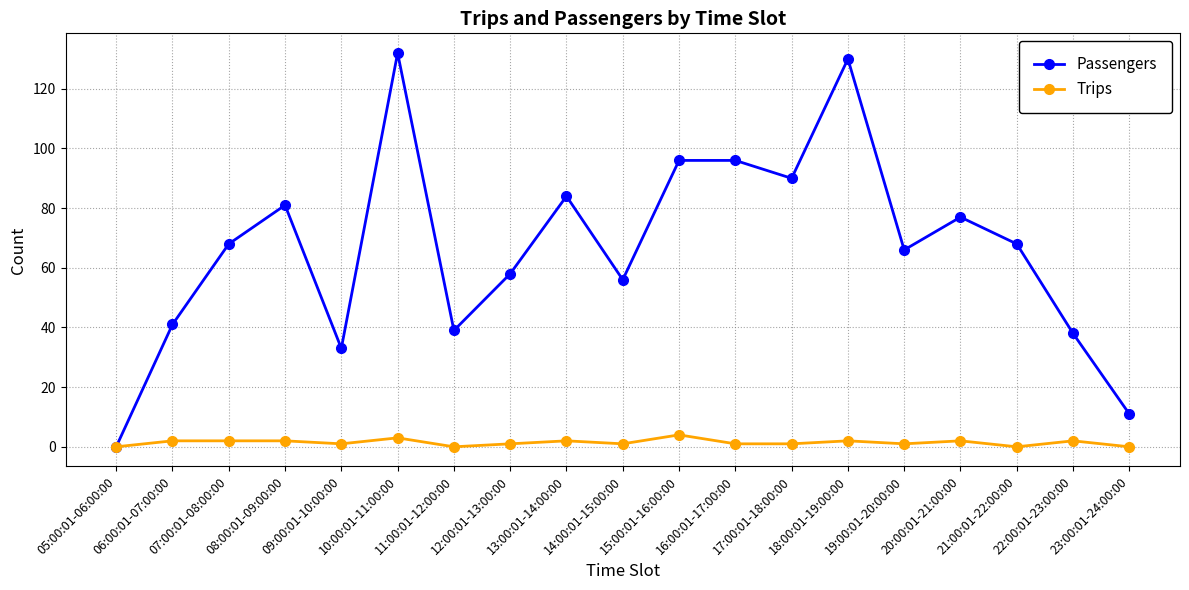

At which category is the sum across all series the highest?

10:00:01-11:00:00